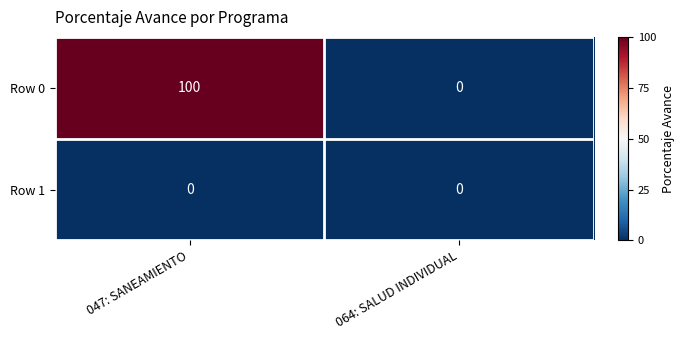

The Row 0 series shows 100 at 047: SANEAMIENTO. True or false?

True